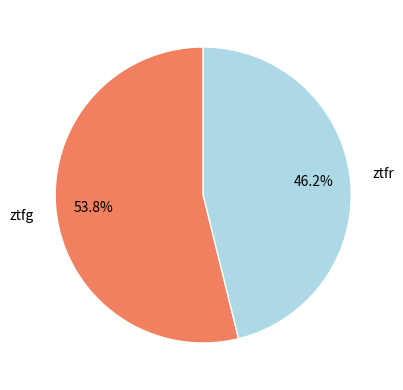

What is the largest slice in the pie chart?

ztfg